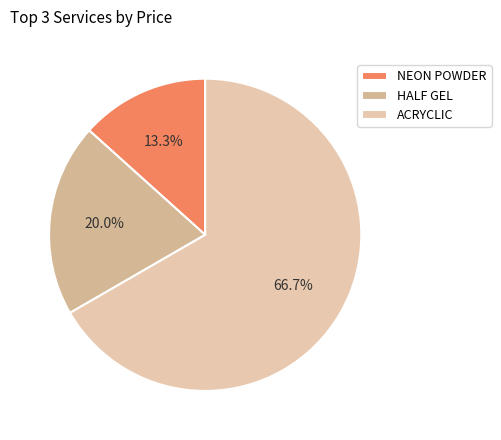

What percentage is the NEON POWDER slice, to the nearest percent?

13%